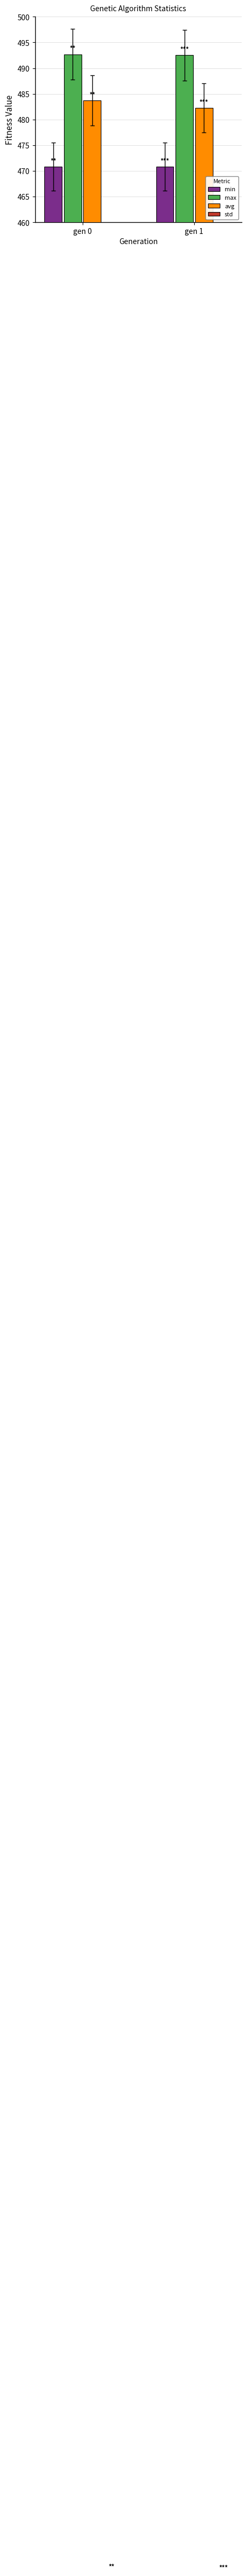

Reading left to right, transcribe all the data shown in this chart.

min: 470.8	470.8
max: 492.7	492.5
avg: 483.7	482.3
std: 2.9	2.7